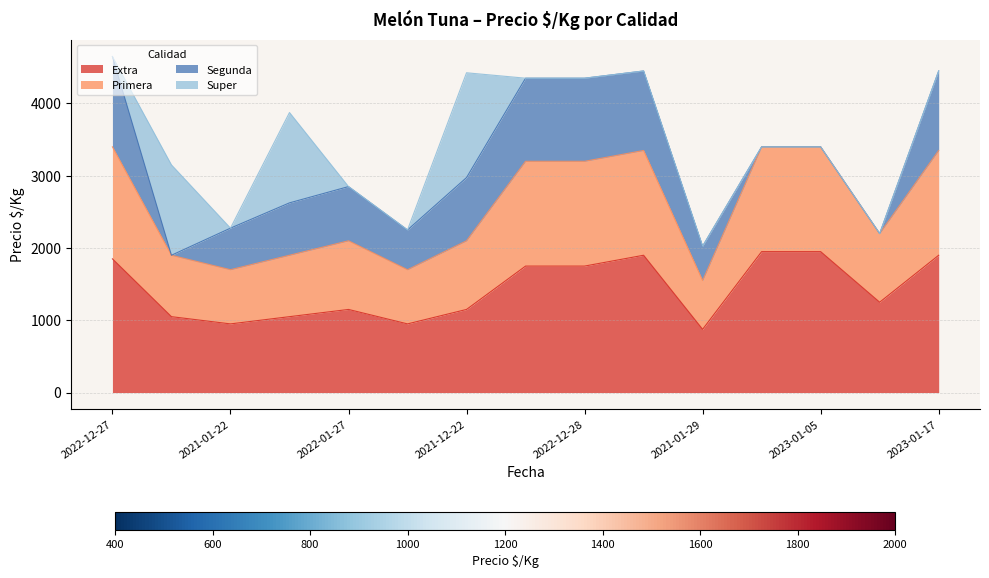

Which series has the widest spread of values?

Primera